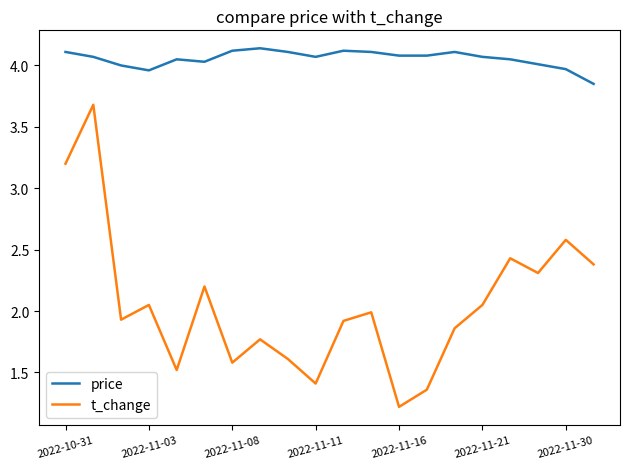

What is the lowest value of the t_change series?

1.2